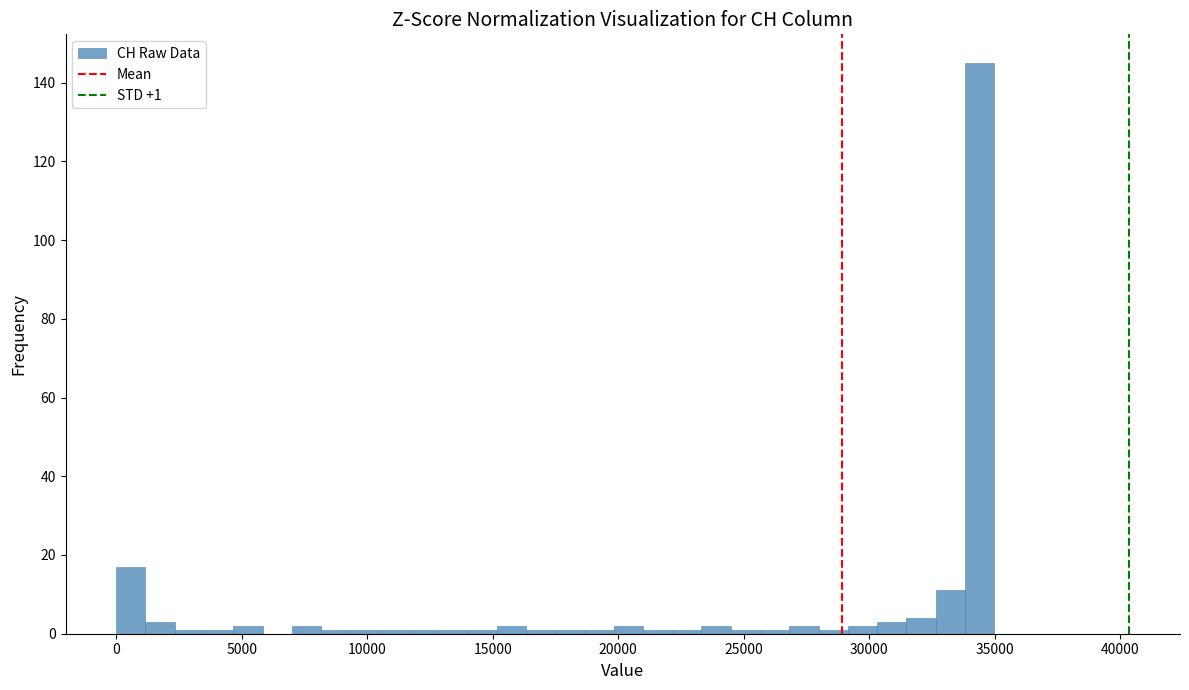

Around what value on the x-axis is the tallest bar? Give the approximate position of its centre, as read against the axis.

34500